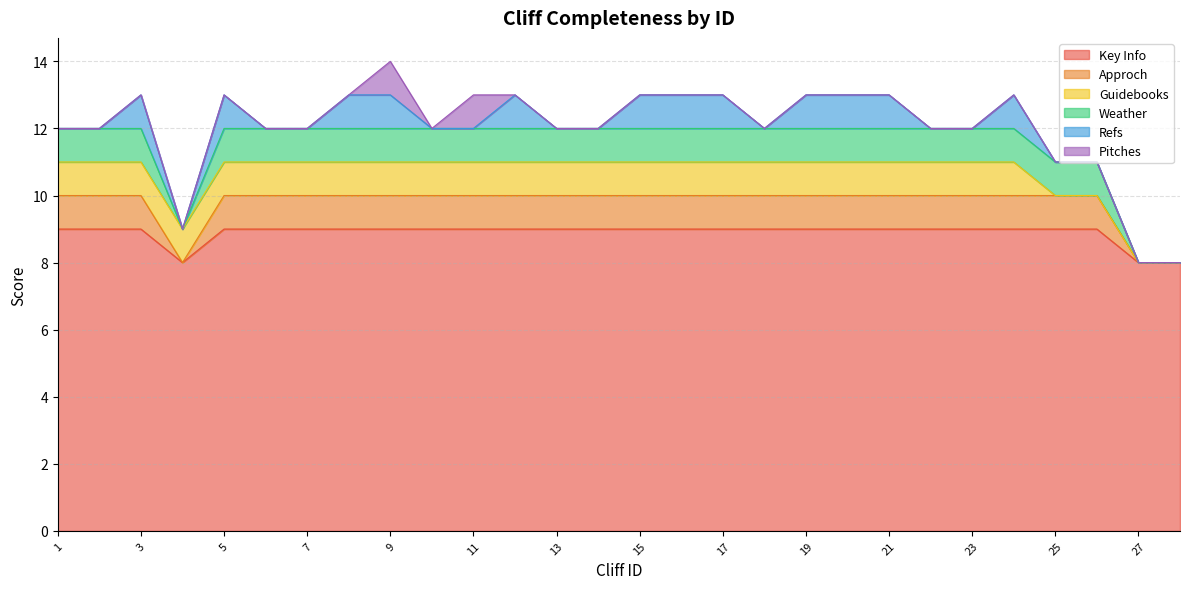

Which series has the widest spread of values?

Key Info